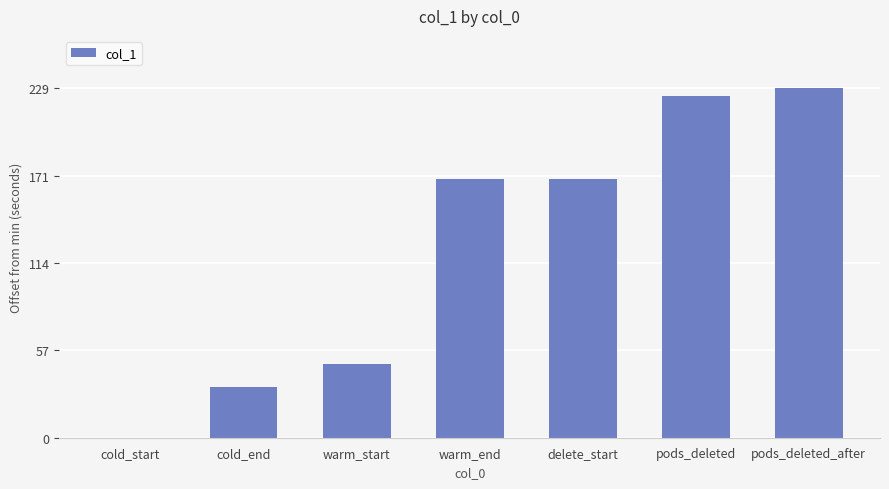

What value does the data have at pods_deleted?

223.5